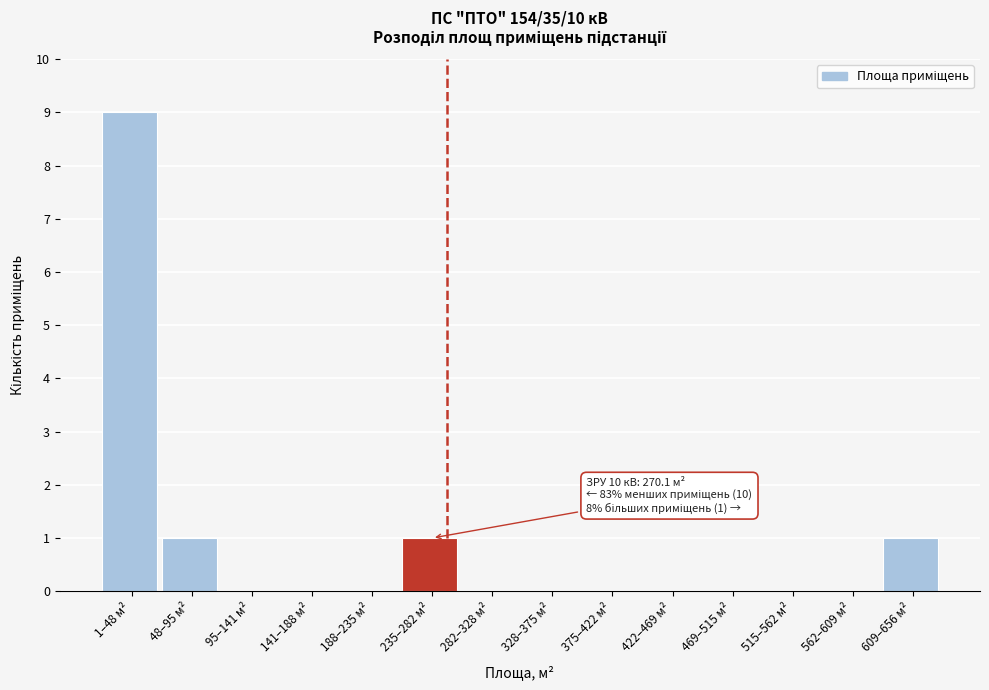

Reading right to left, extract all data points from this chart.

609–656 м²=1	562–609 м²=0	515–562 м²=0	469–515 м²=0	422–469 м²=0	375–422 м²=0	328–375 м²=0	282–328 м²=0	235–282 м²=1	188–235 м²=0	141–188 м²=0	95–141 м²=0	48–95 м²=1	1–48 м²=9